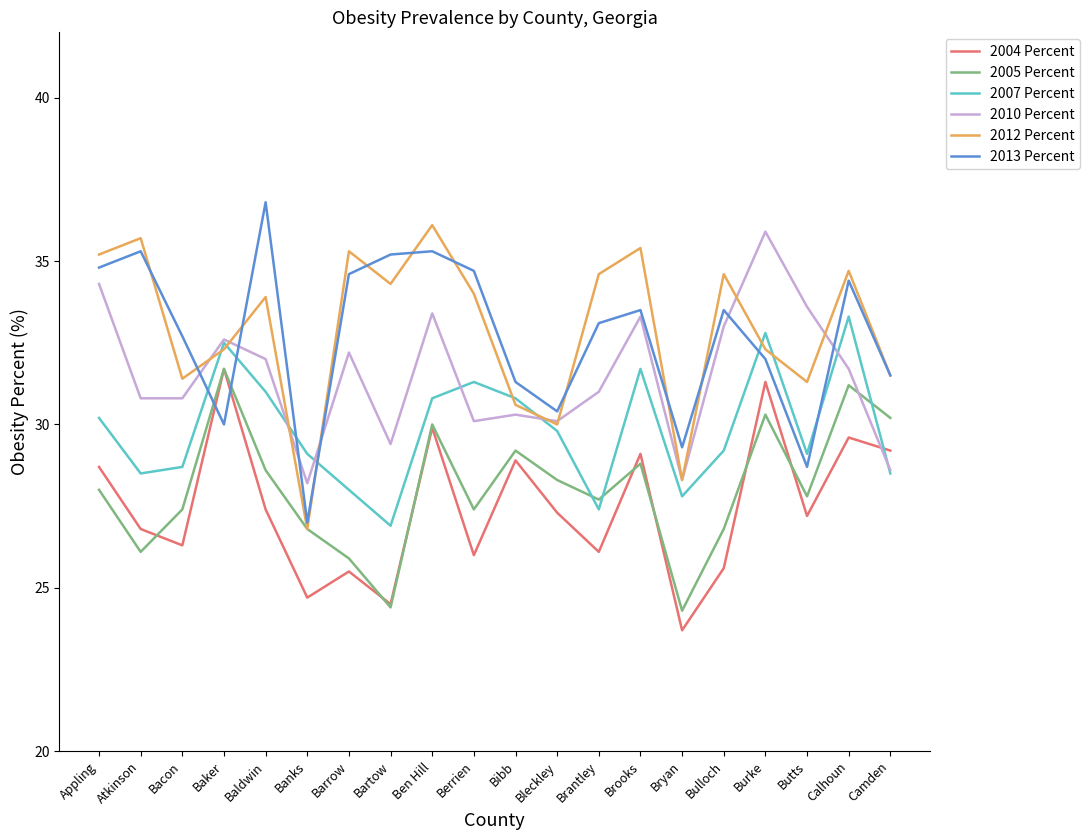

Is the value of 2004 Percent at Bleckley greater than the value of 2005 Percent at Calhoun?

No